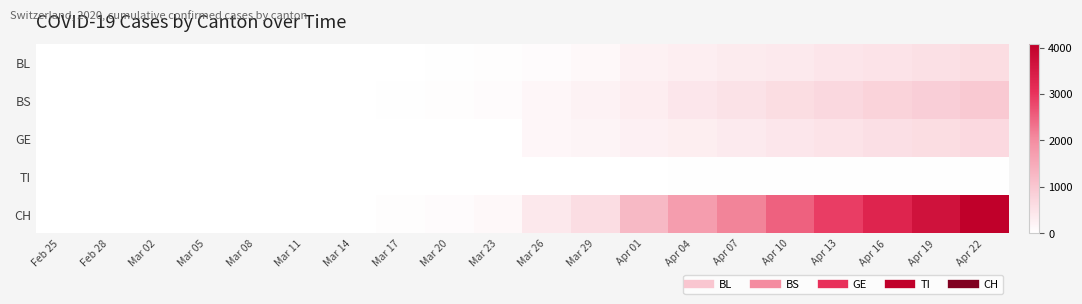

Reading right to left, extract all data points from this chart.

BL: Apr 22=606	Apr 19=555	Apr 16=504	Apr 13=452	Apr 10=390	Apr 07=354	Apr 04=298	Apr 01=249	Mar 29=115	Mar 26=65	Mar 23=35	Mar 20=18	Mar 17=13	Mar 14=2	Mar 11=2	Mar 08=0	Mar 05=0	Mar 02=0	Feb 28=0	Feb 25=0
BS: Apr 22=954	Apr 19=867	Apr 16=780	Apr 13=693	Apr 10=606	Apr 07=519	Apr 04=434	Apr 01=323	Mar 29=228	Mar 26=155	Mar 23=78	Mar 20=46	Mar 17=25	Mar 14=4	Mar 11=4	Mar 08=0	Mar 05=0	Mar 02=0	Feb 28=0	Feb 25=0
GE: Apr 22=683	Apr 19=620	Apr 16=557	Apr 13=494	Apr 10=431	Apr 07=368	Apr 04=305	Apr 01=260	Mar 29=193	Mar 26=144	Mar 23=0	Mar 20=0	Mar 17=0	Mar 14=0	Mar 11=0	Mar 08=0	Mar 05=0	Mar 02=0	Feb 28=0	Feb 25=0
TI: Apr 22=26	Apr 19=26	Apr 16=26	Apr 13=26	Apr 10=26	Apr 07=26	Apr 04=26	Apr 01=13	Mar 29=3	Mar 26=2	Mar 23=1	Mar 20=0	Mar 17=0	Mar 14=0	Mar 11=0	Mar 08=0	Mar 05=0	Mar 02=0	Feb 28=0	Feb 25=0
CH: Apr 22=4070	Apr 19=3680	Apr 16=3290	Apr 13=2900	Apr 10=2510	Apr 07=2120	Apr 04=1725	Apr 01=1253	Mar 29=600	Mar 26=408	Mar 23=126	Mar 20=76	Mar 17=46	Mar 14=12	Mar 11=11	Mar 08=1	Mar 05=0	Mar 02=0	Feb 28=0	Feb 25=0